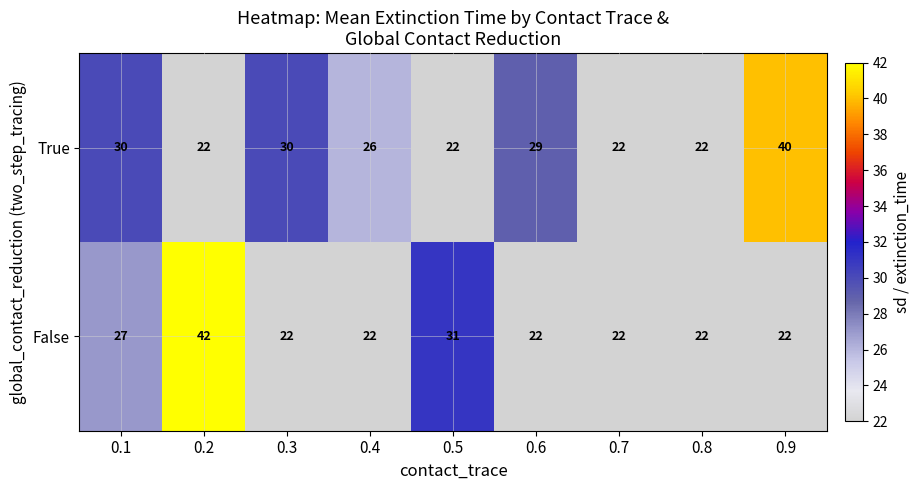

What is the difference between the maximum and minimum values in the True series?

18